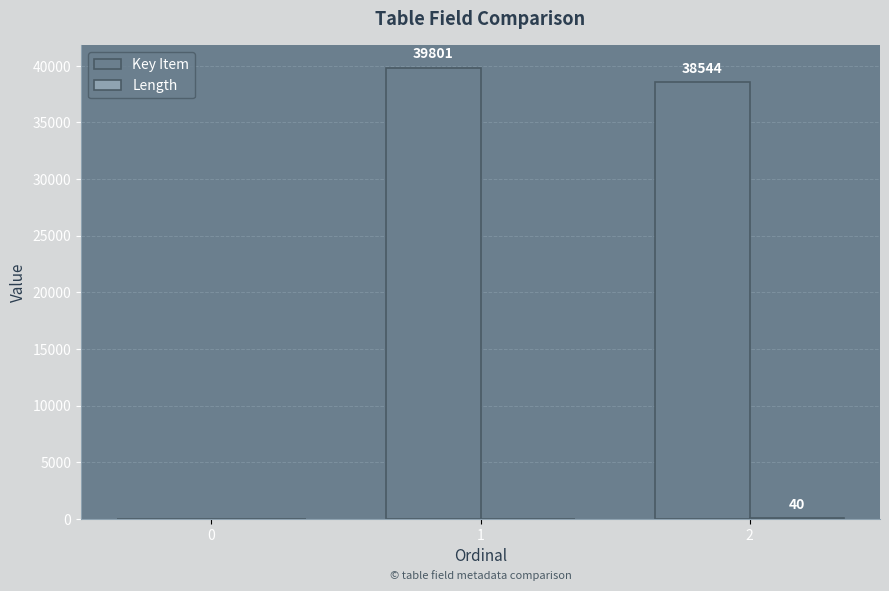

Which series has the largest total across all categories?

Key Item